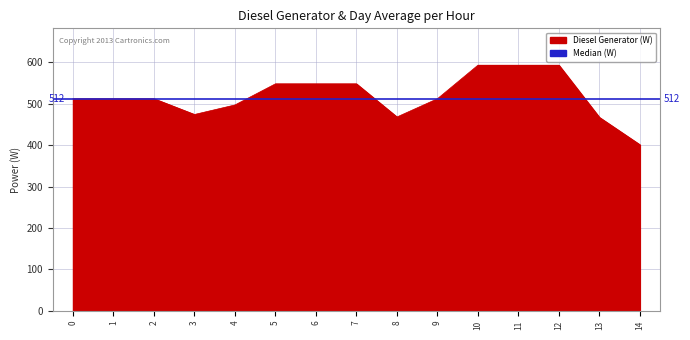

How many interior local valleys (lower than both neighbors) does the data have?

2